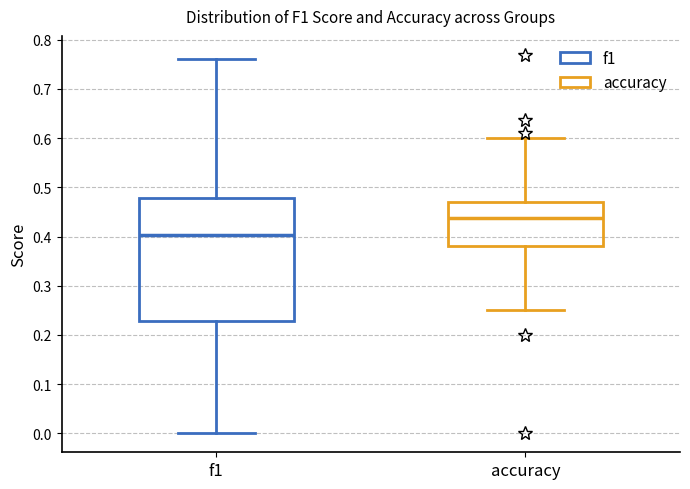

Which box's median line is the lowest?

f1